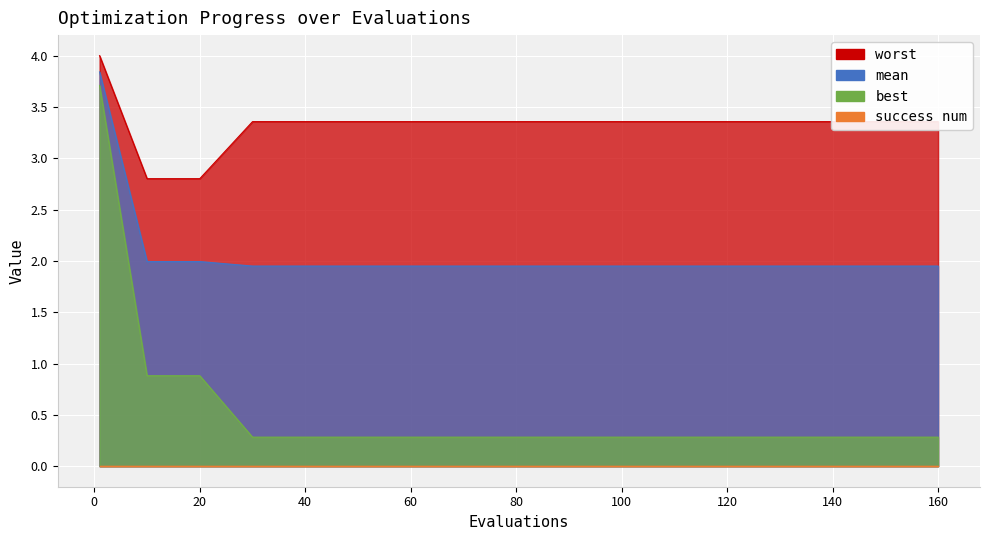

True or false: best and worst cross at least once.

False